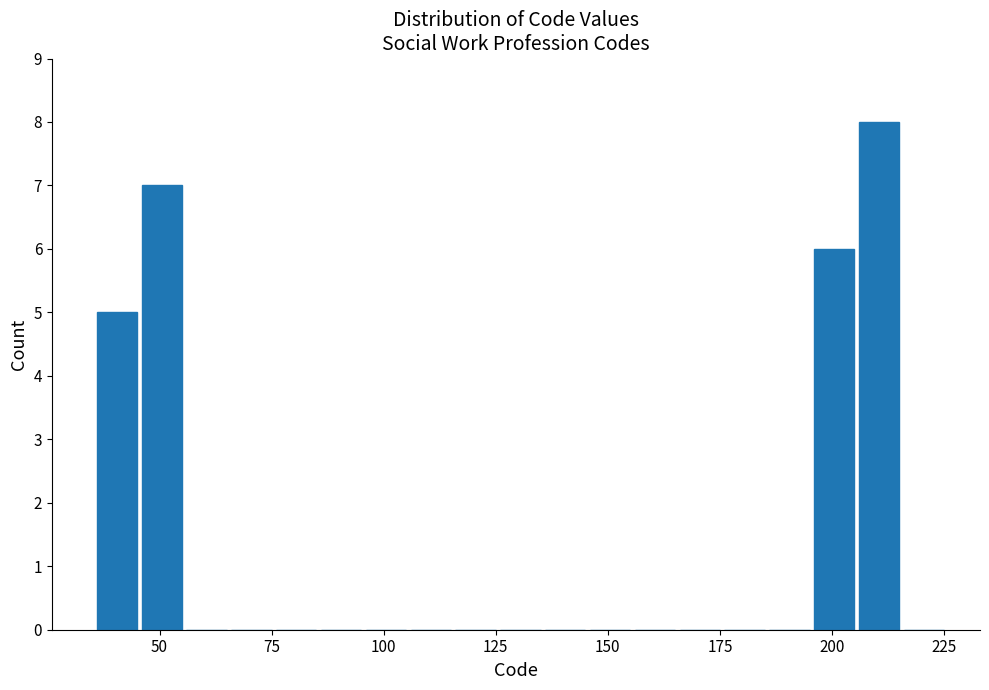

Read against the x-axis, roughly where is the centre of the tallest bar?

210